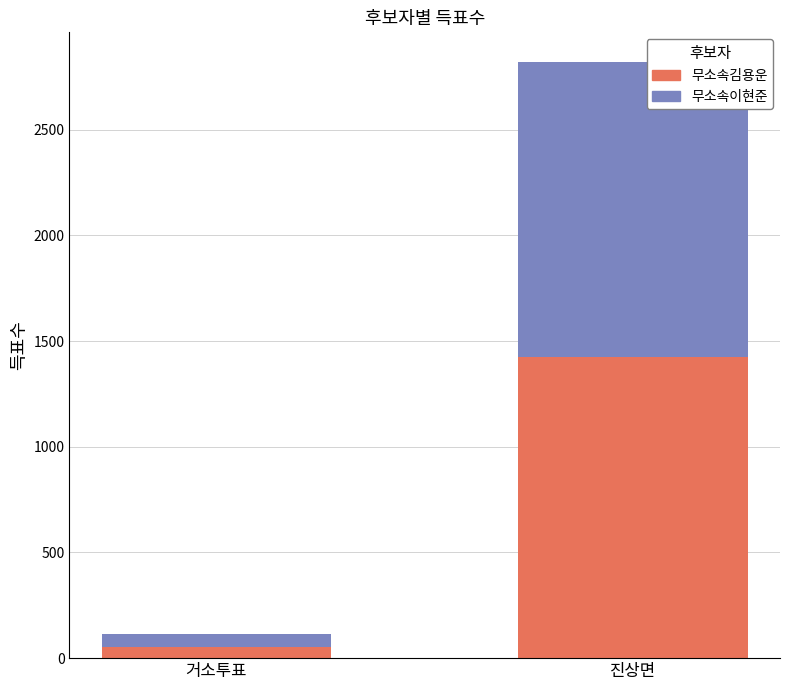

At which category is the sum across all series the highest?

진상면